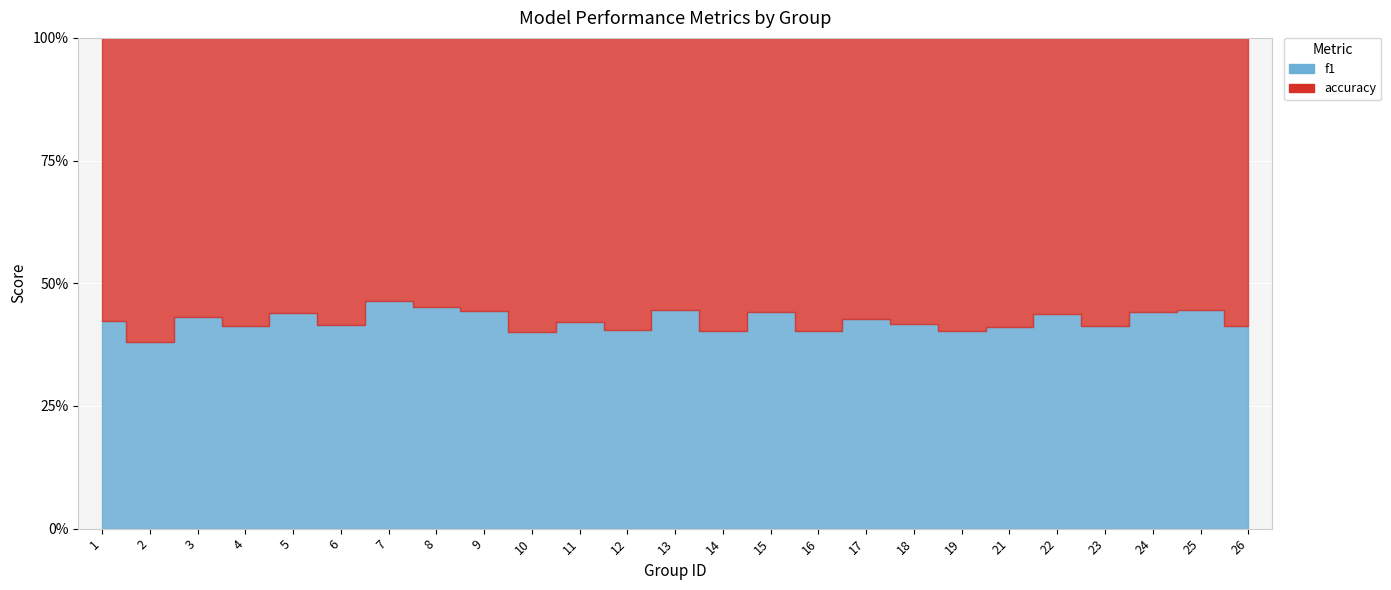

Reading left to right, transcribe all the data shown in this chart.

f1: 1=0.4	2=0.3	3=0.4	4=0.4	5=0.4	6=0.4	7=0.4	8=0.4	9=0.4	10=0.3	11=0.3	12=0.3	13=0.4	14=0.3	15=0.4	16=0.3	17=0.3	18=0.4	19=0.3	21=0.3	22=0.4	23=0.3	24=0.4	25=0.4	26=0.3
accuracy: 1=0.5	2=0.4	3=0.5	4=0.5	5=0.6	6=0.5	7=0.5	8=0.5	9=0.6	10=0.5	11=0.4	12=0.4	13=0.5	14=0.5	15=0.6	16=0.5	17=0.4	18=0.5	19=0.5	21=0.5	22=0.5	23=0.5	24=0.5	25=0.5	26=0.4